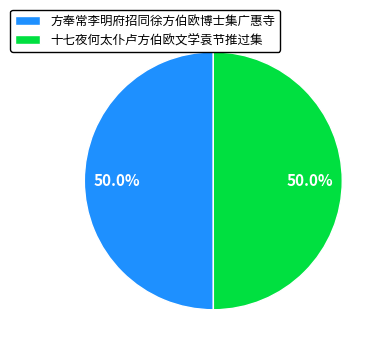

Count the number of slices in the pie.

2